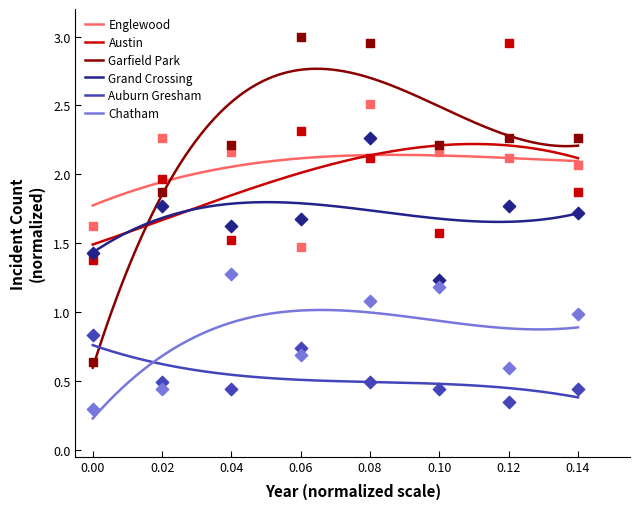

What are all the series names shown in the legend?

Englewood, Austin, Garfield Park, Grand Crossing, Auburn Gresham, Chatham